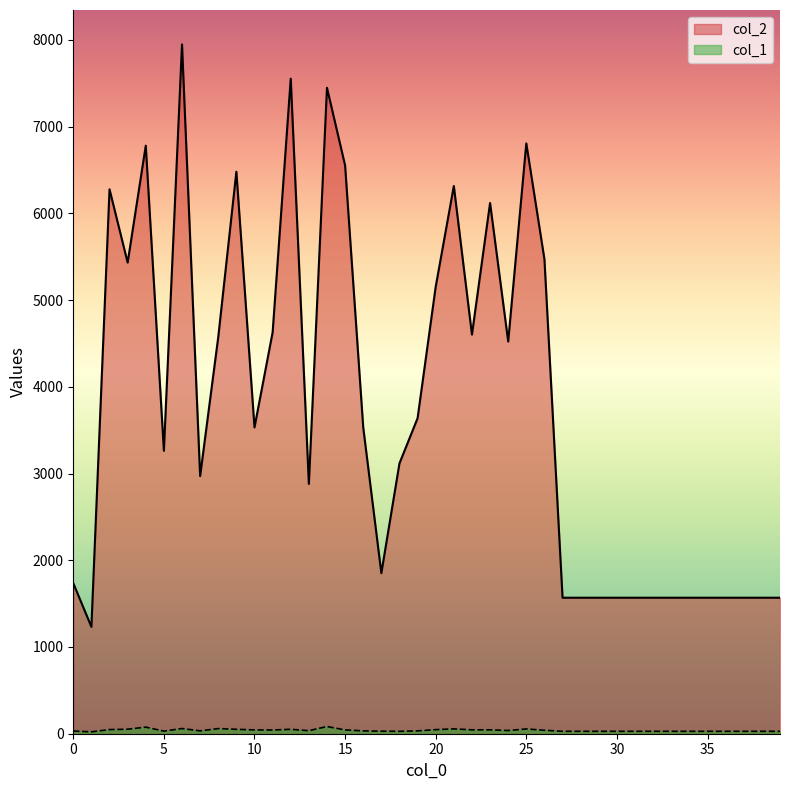

Is the value of col_1 at 5 greater than the value of col_2 at 30?

No